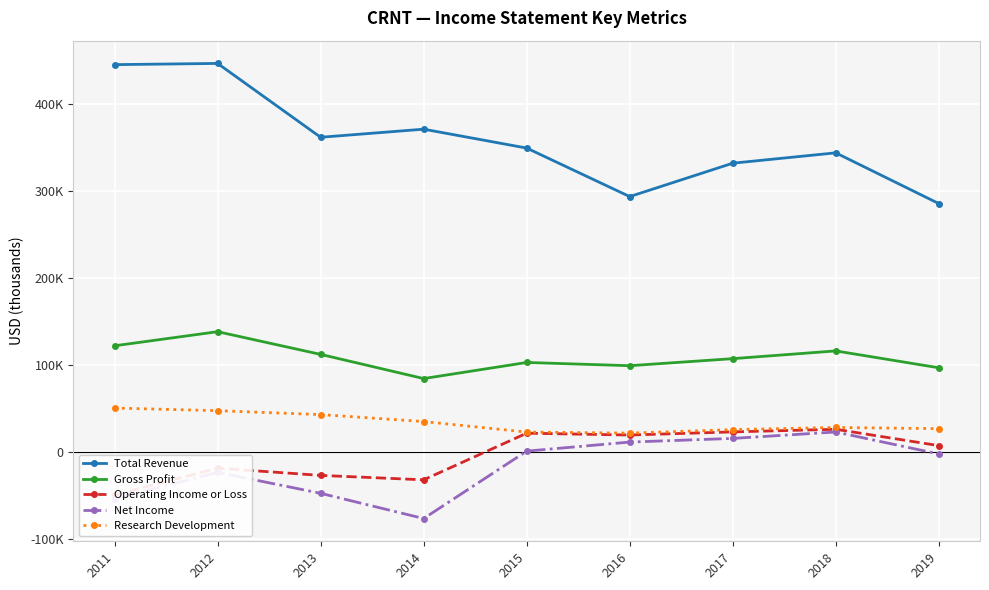

Where is Net Income nearest to the value -26750?

2012